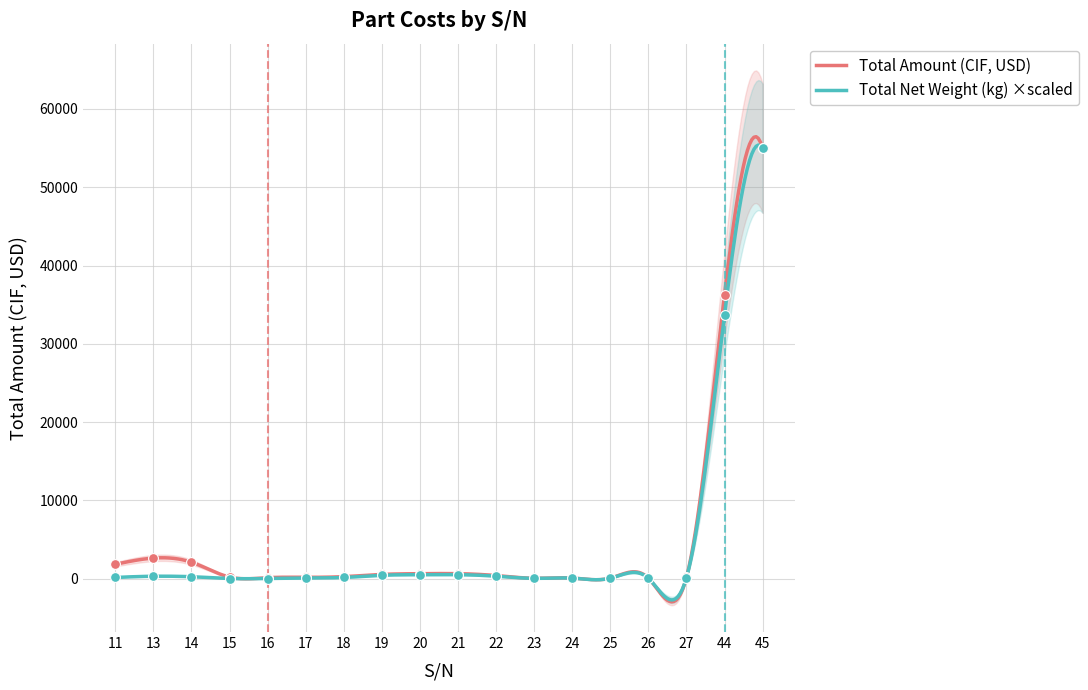

Which series contains the lowest Y value?

Total Net Weight (kg)